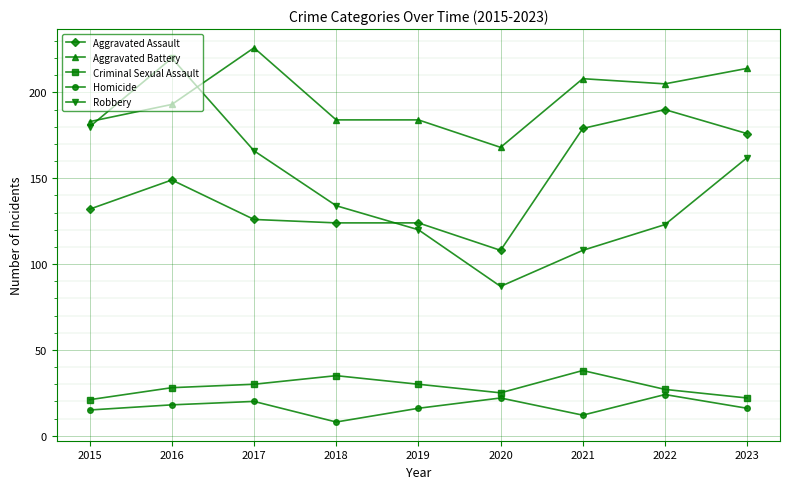

Which category has the highest value across all series?

2017